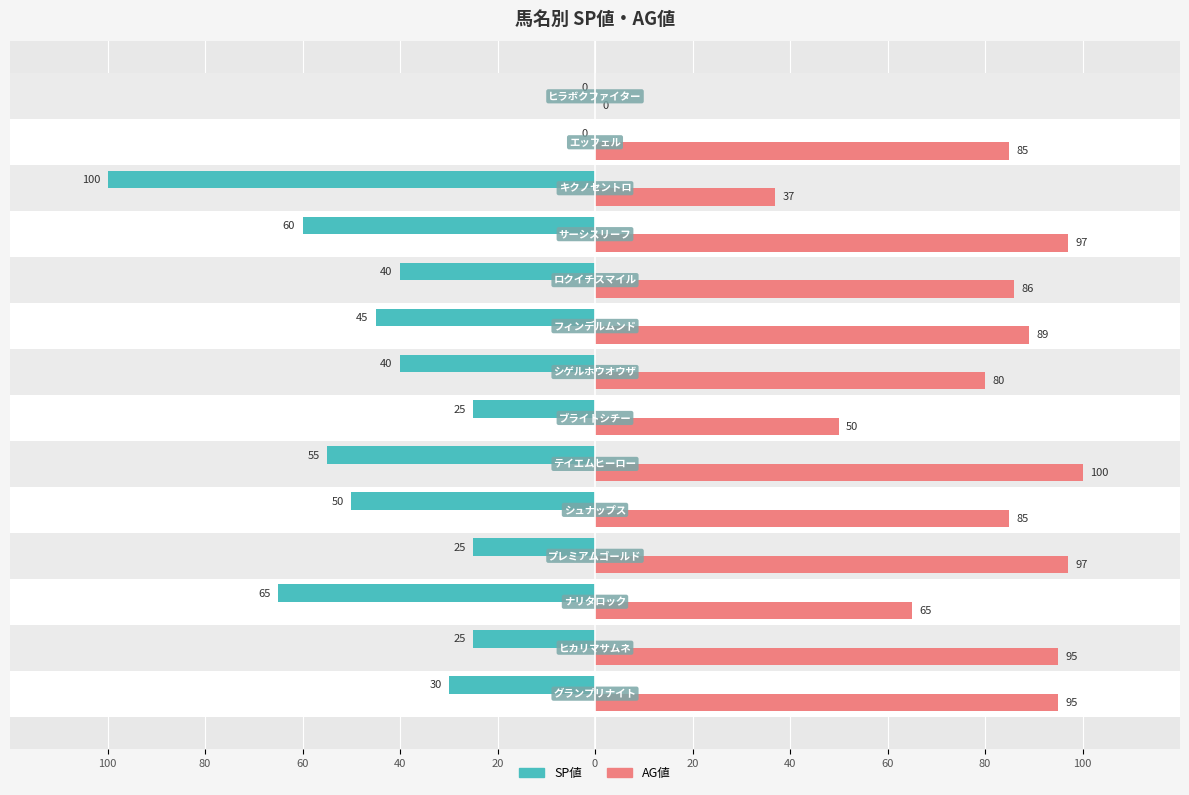

What is the average value of the SP値 series?

-40